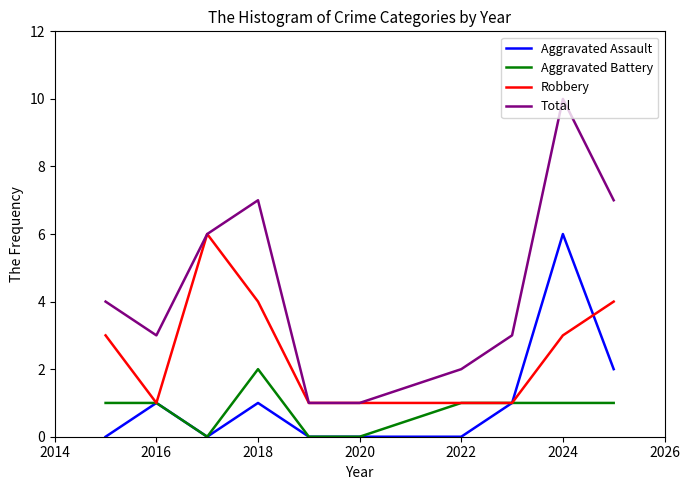

True or false: Total and Aggravated Battery intersect in this chart.

False